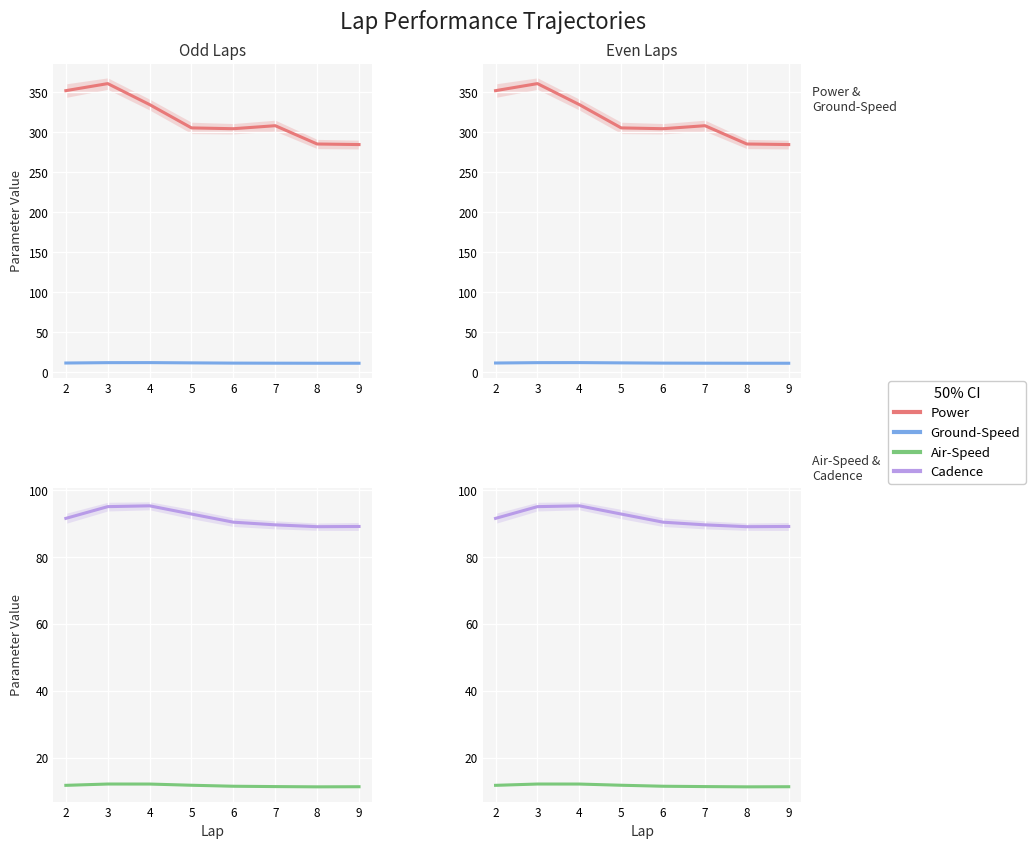

Count the number of categories in the chart.

8